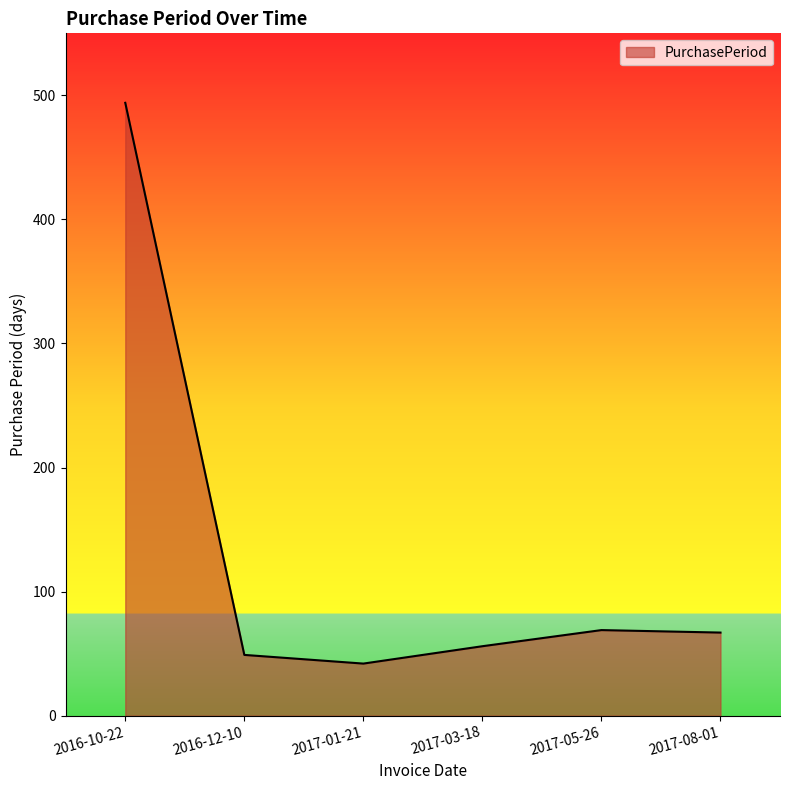

What is the difference between the second highest and minimum values?

27